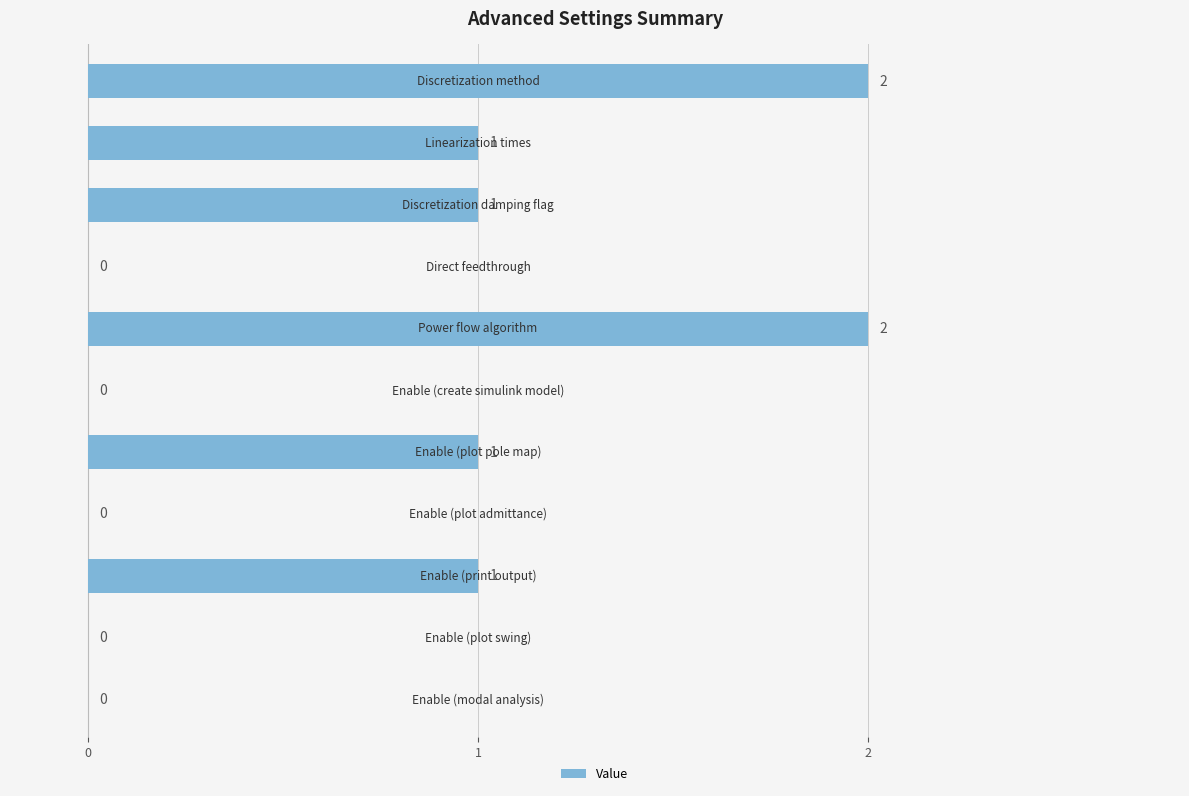

Are the bars horizontal?

Yes